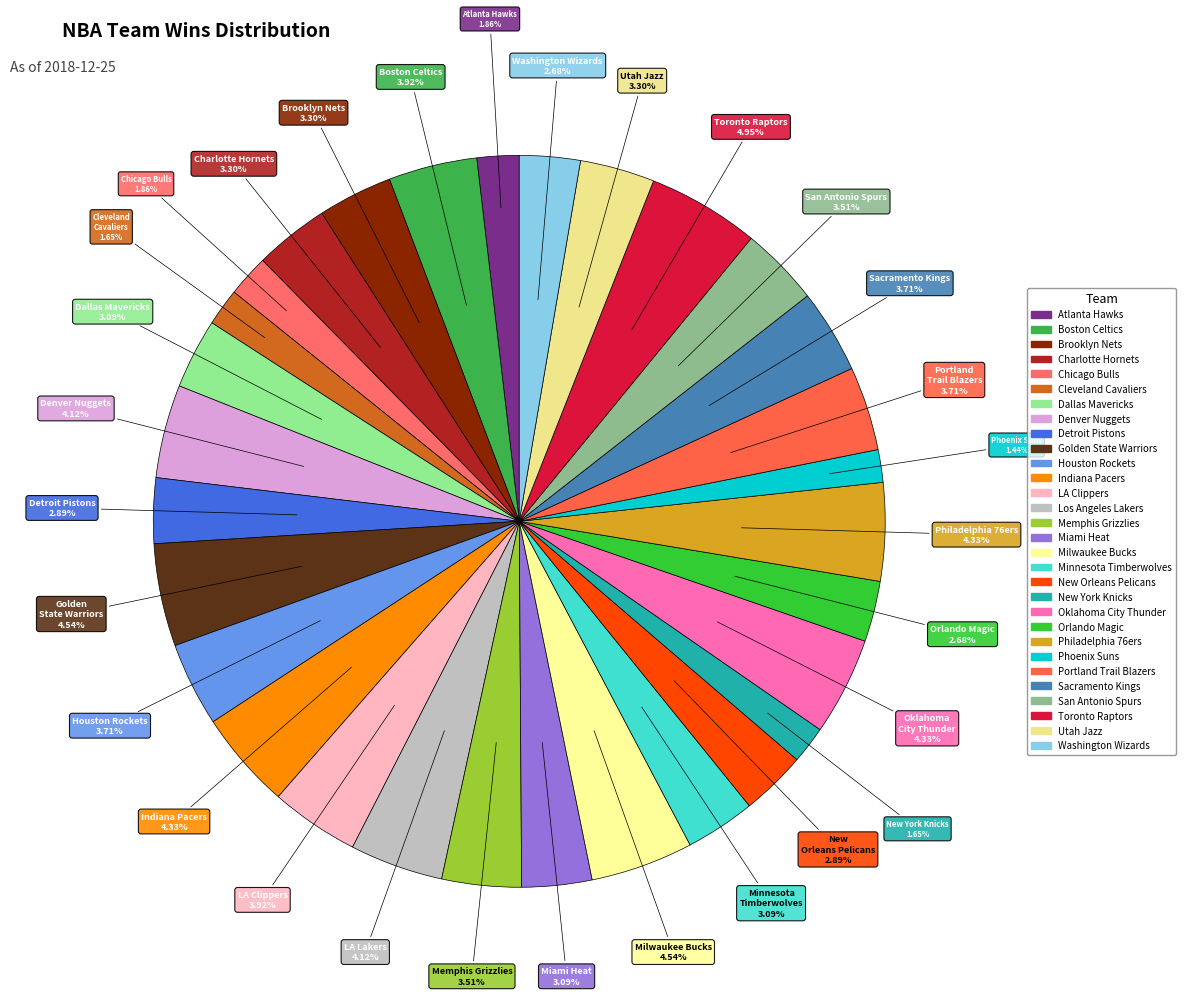

Count the number of slices in the pie.

30